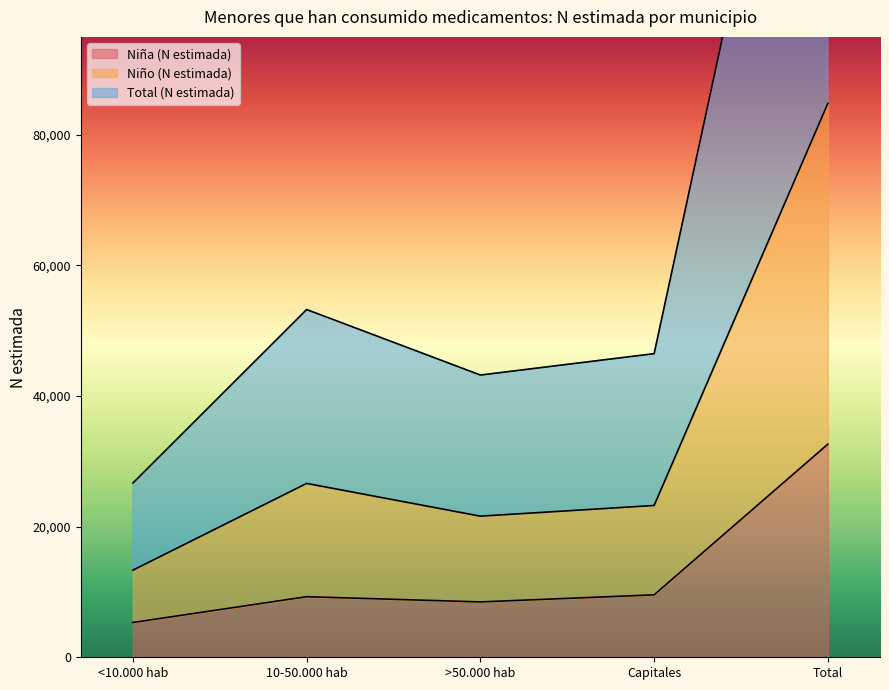

What position from the left is <10.000 hab?

1